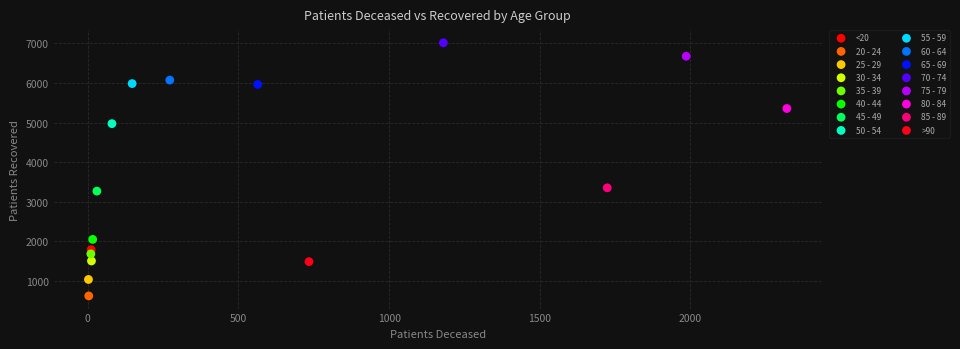

What are all the series names shown in the legend?

<20, 20 - 24, 25 - 29, 30 - 34, 35 - 39, 40 - 44, 45 - 49, 50 - 54, 55 - 59, 60 - 64, 65 - 69, 70 - 74, 75 - 79, 80 - 84, 85 - 89, >90